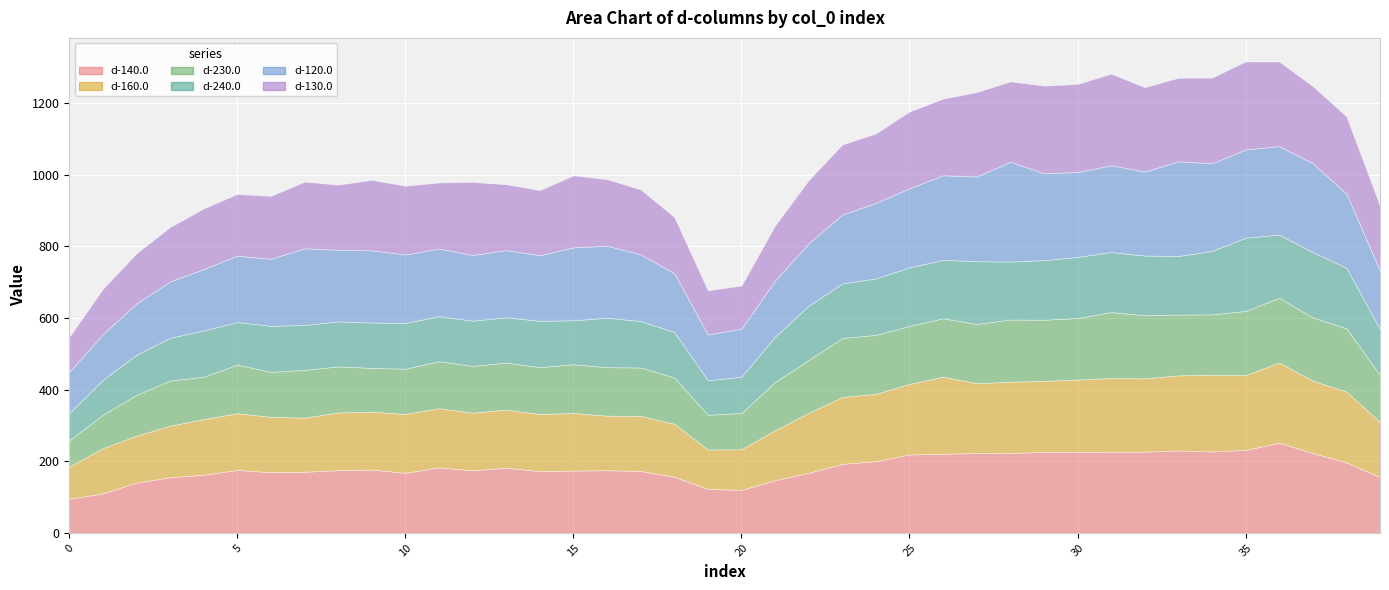

At how many categories does at least one series exceed 94?

40